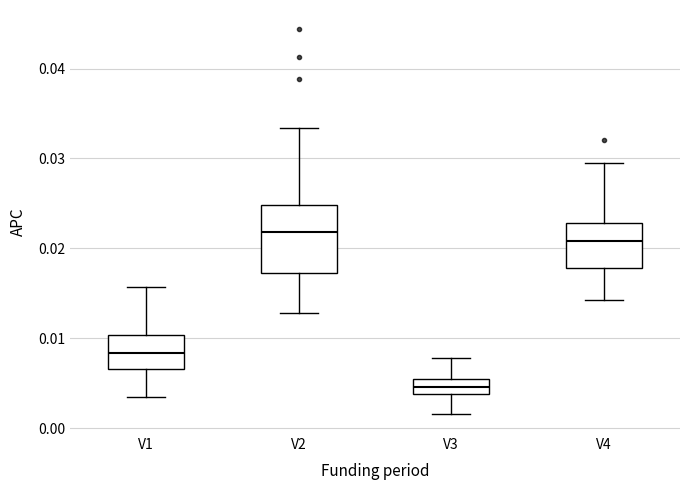

Where does the upper whisker of the box for V2 end on the y-axis? The values are not printed on the chart, so give them approximately, as read against the axis.

0.033